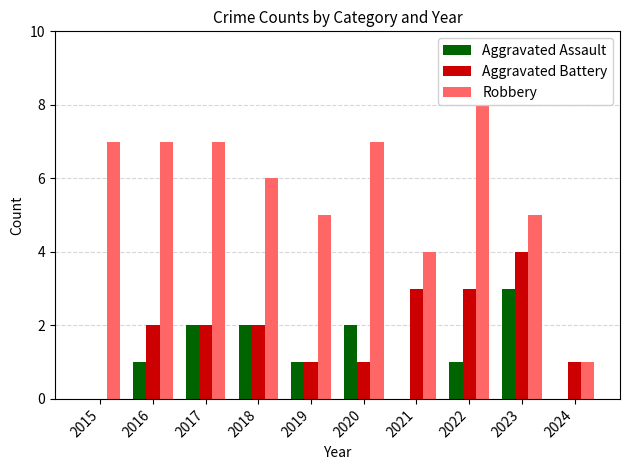

What is the value of the Robbery bar at the 5th from the left?

5